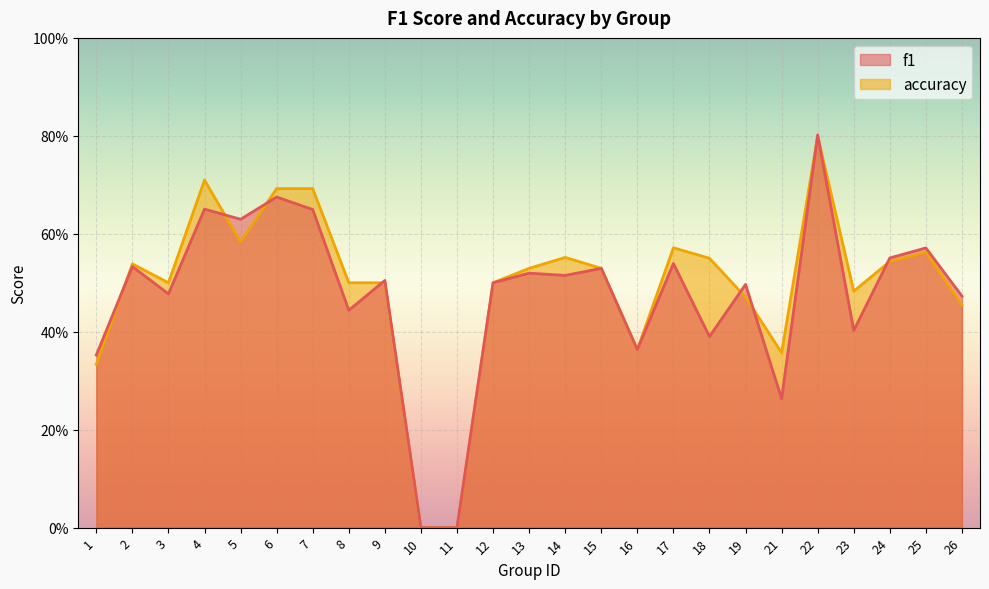

List the series in order of their overall mean, highest first.

accuracy, f1